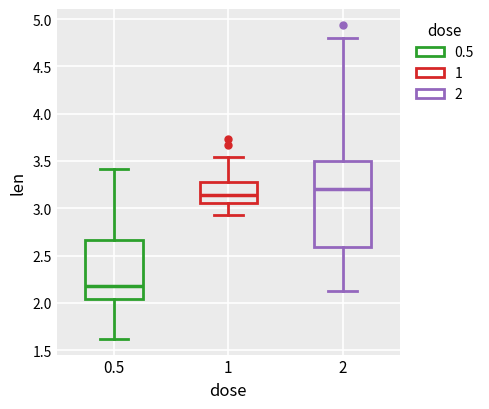

Where is the lower edge of the box at x = 1 on the y-axis? The values are not printed on the chart, so give them approximately, as read against the axis.

3.05